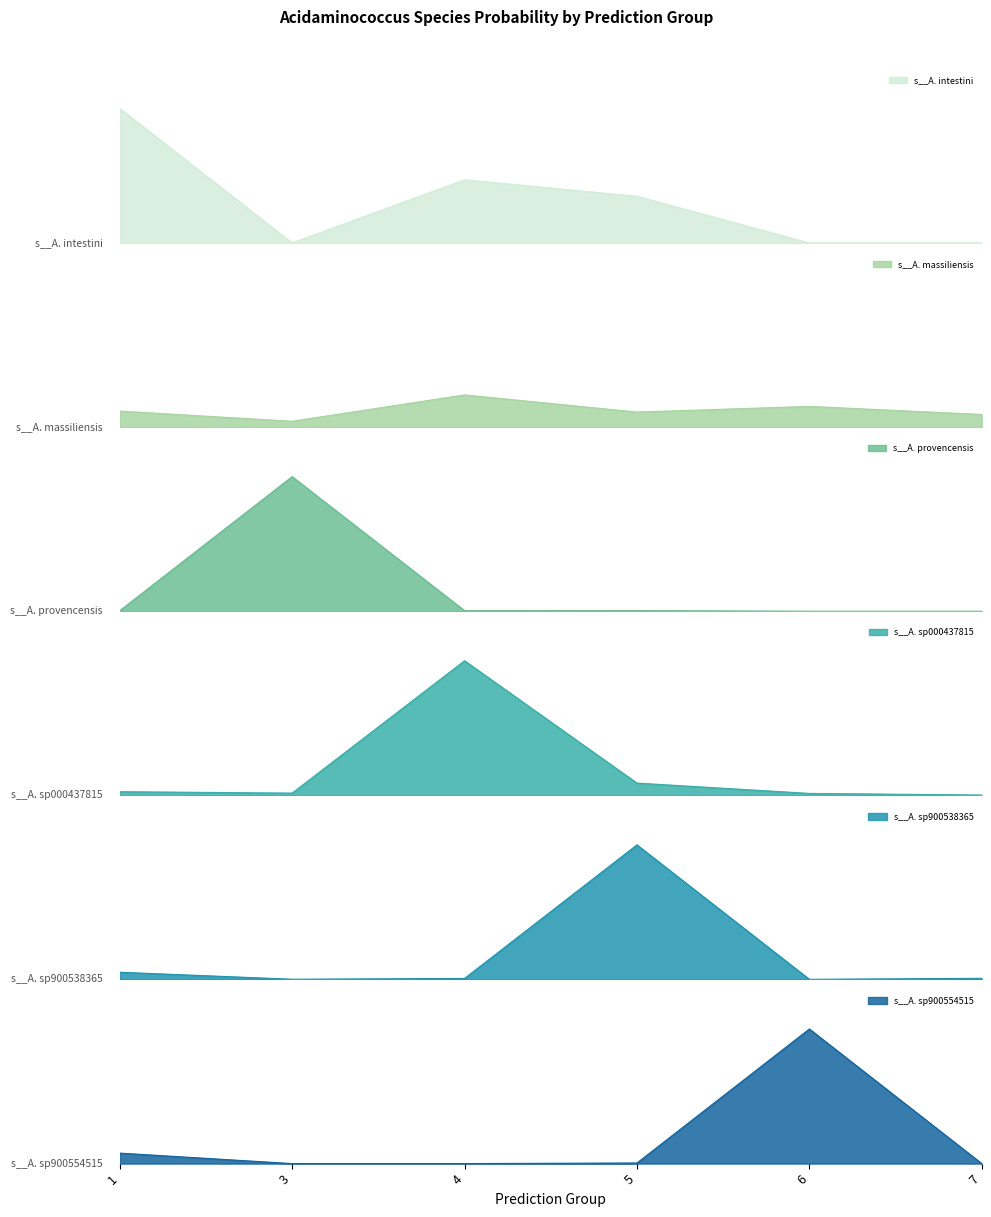

Which series ends up on top after the final intersection of s__Acidaminococcus sp000437815 and s__Acidaminococcus intestini?

s__Acidaminococcus sp000437815